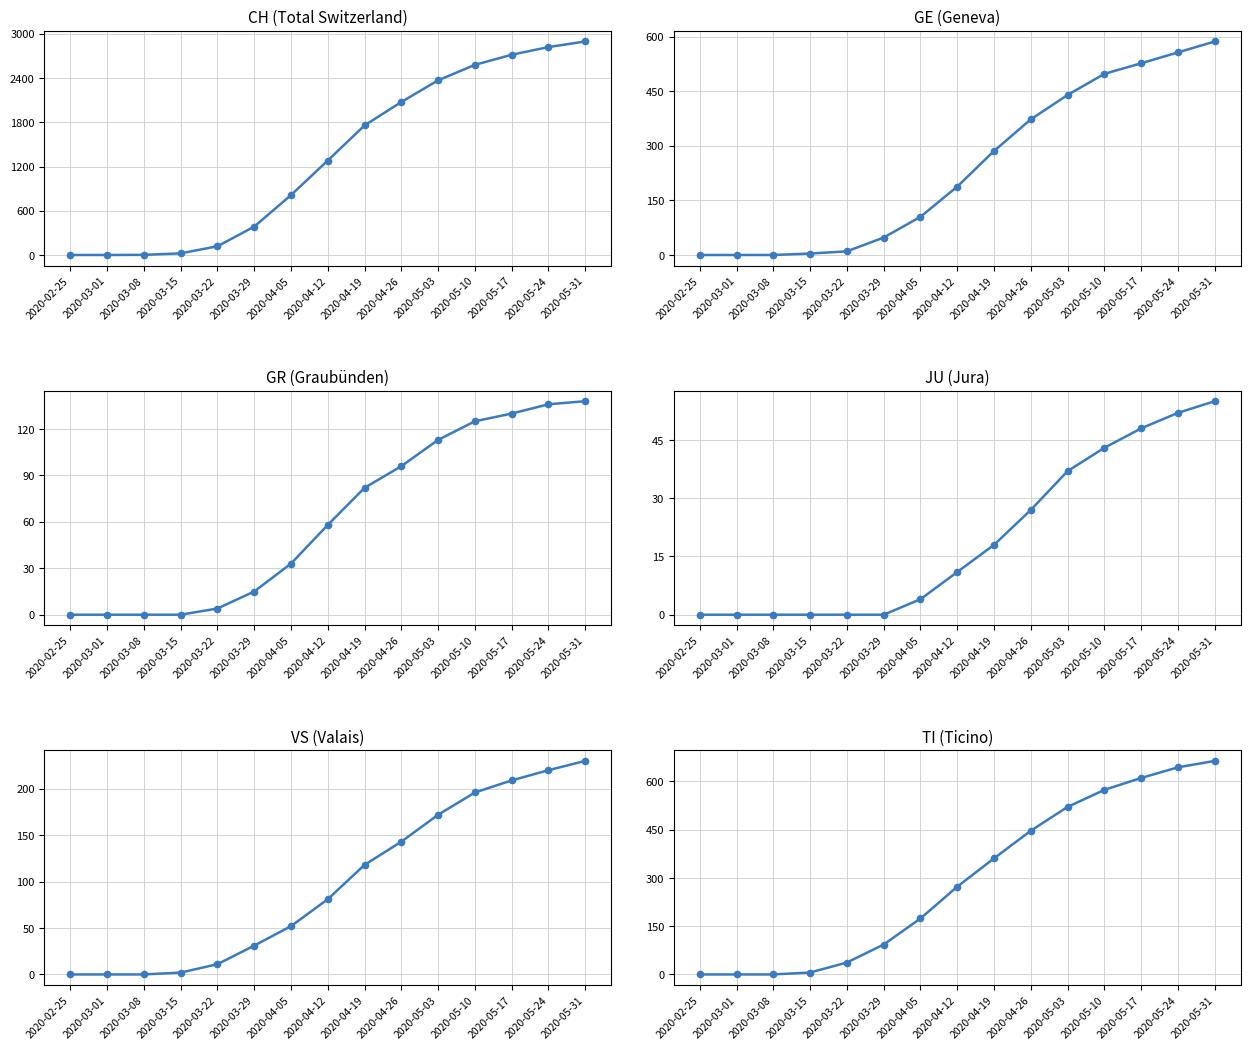

How many categories are shown in the chart?

15